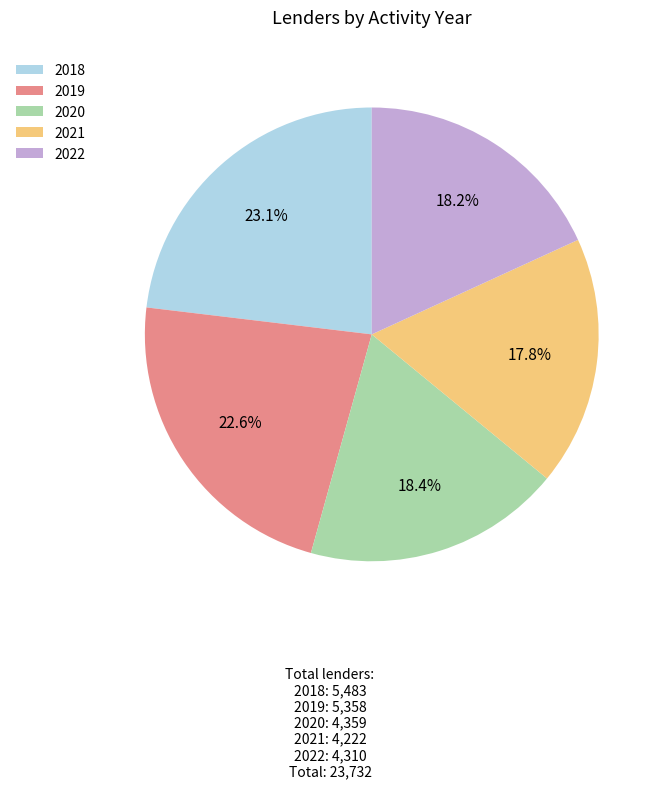

To the nearest percent, what is the average slice percentage?

20%